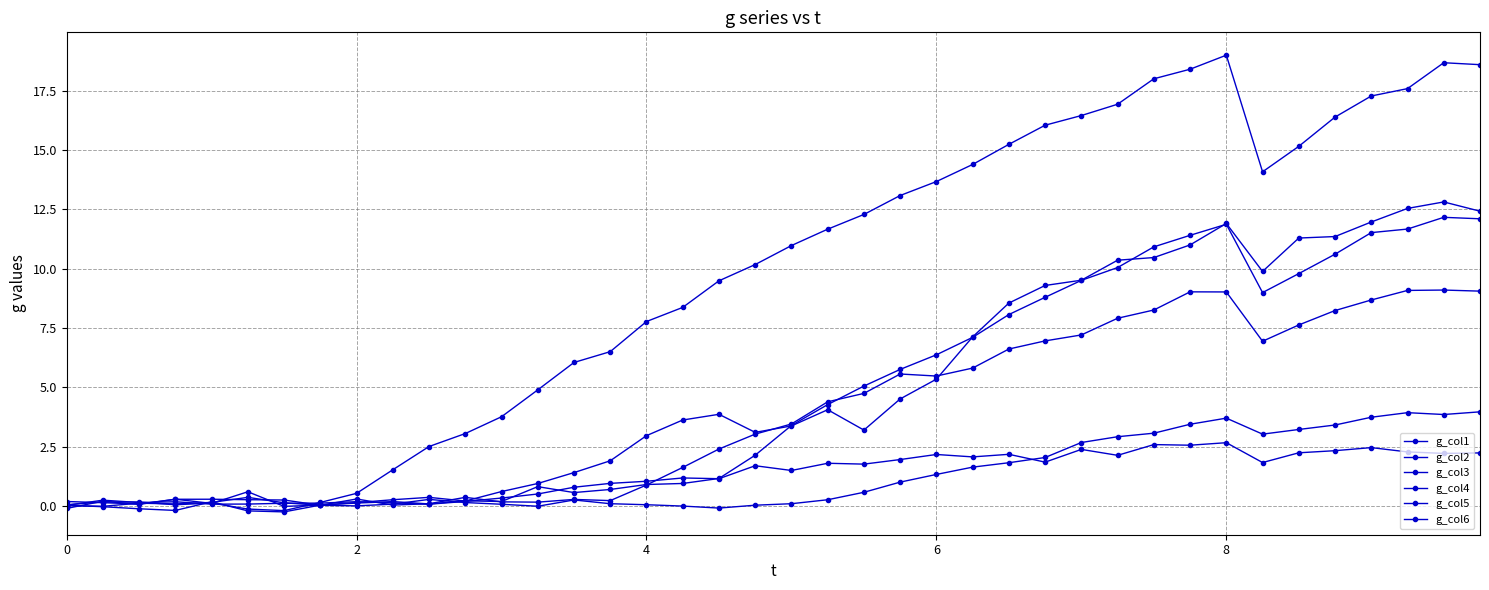

How many series are shown in this chart?

6